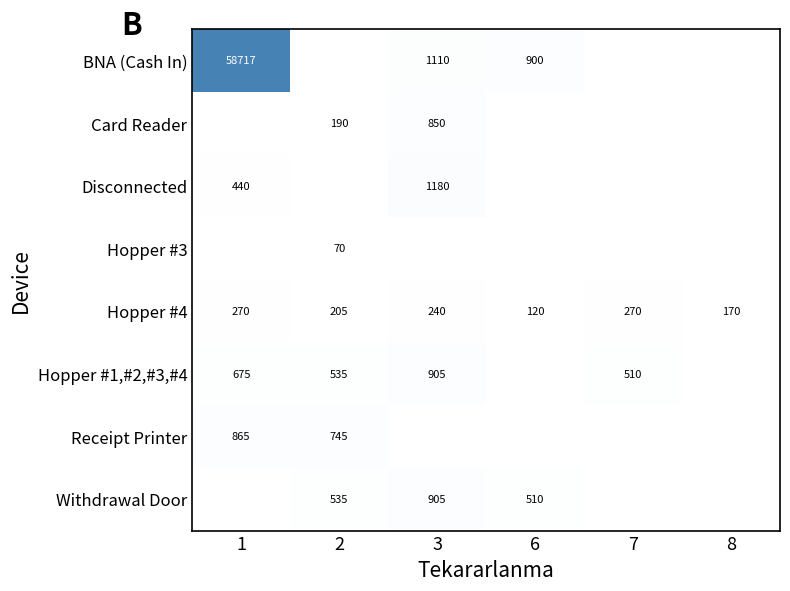

What value does the Hopper #4 series have at 2, to the nearest 5?

205